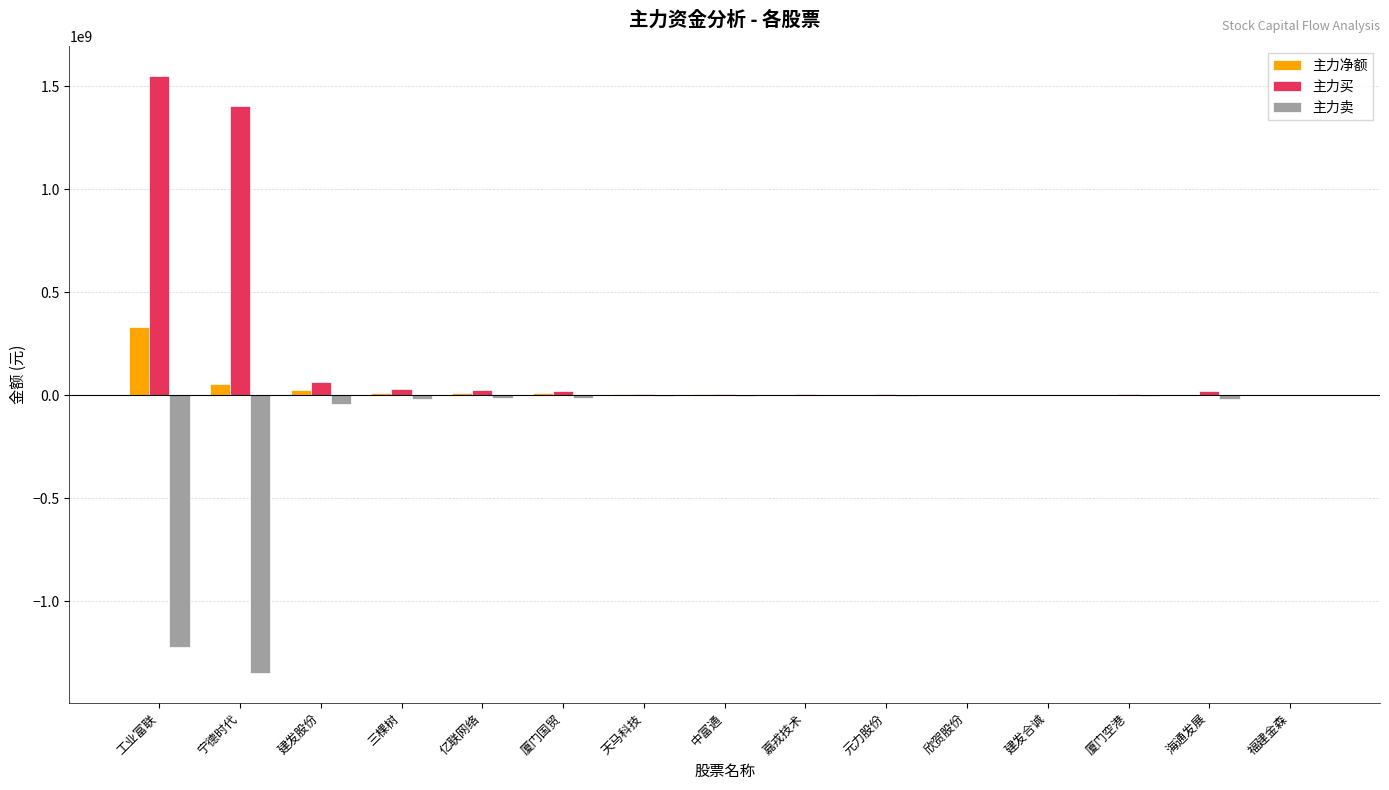

What is the spread (max minus min) of values at 元力股份?

13239913